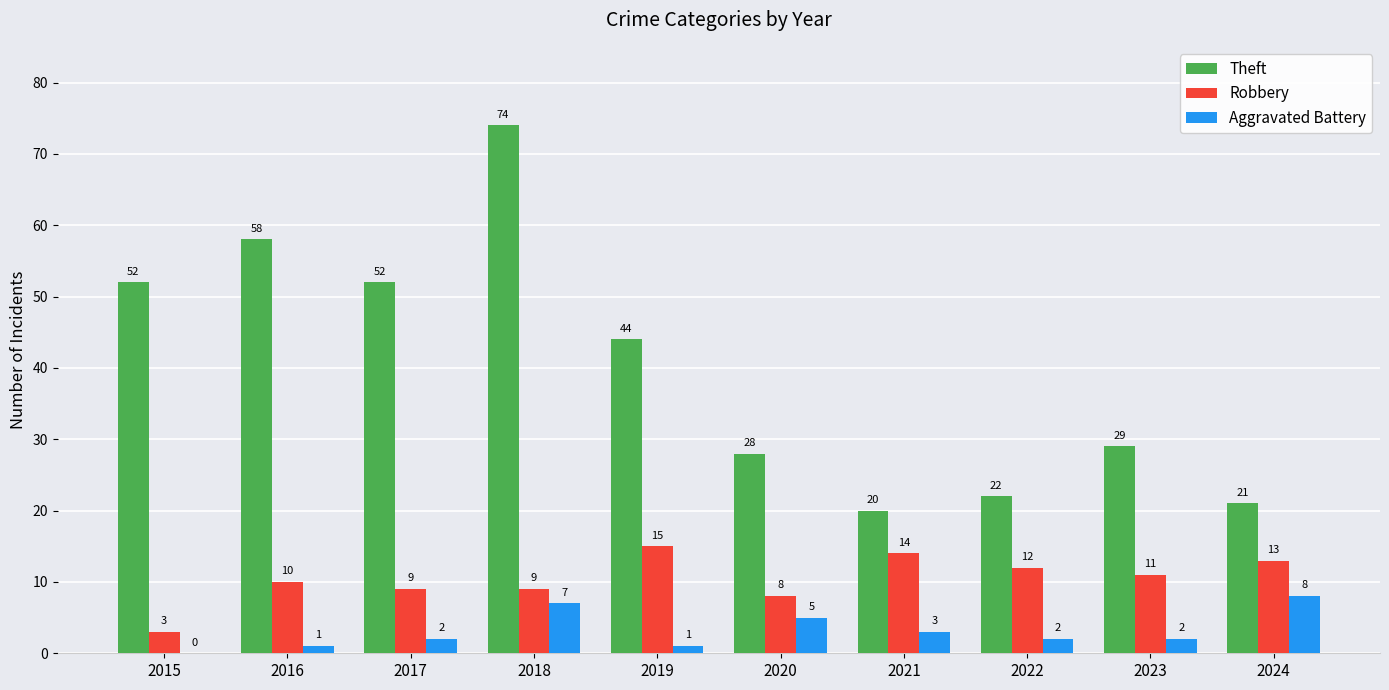

What is the difference between the Robbery values at 2016 and 2022?

2